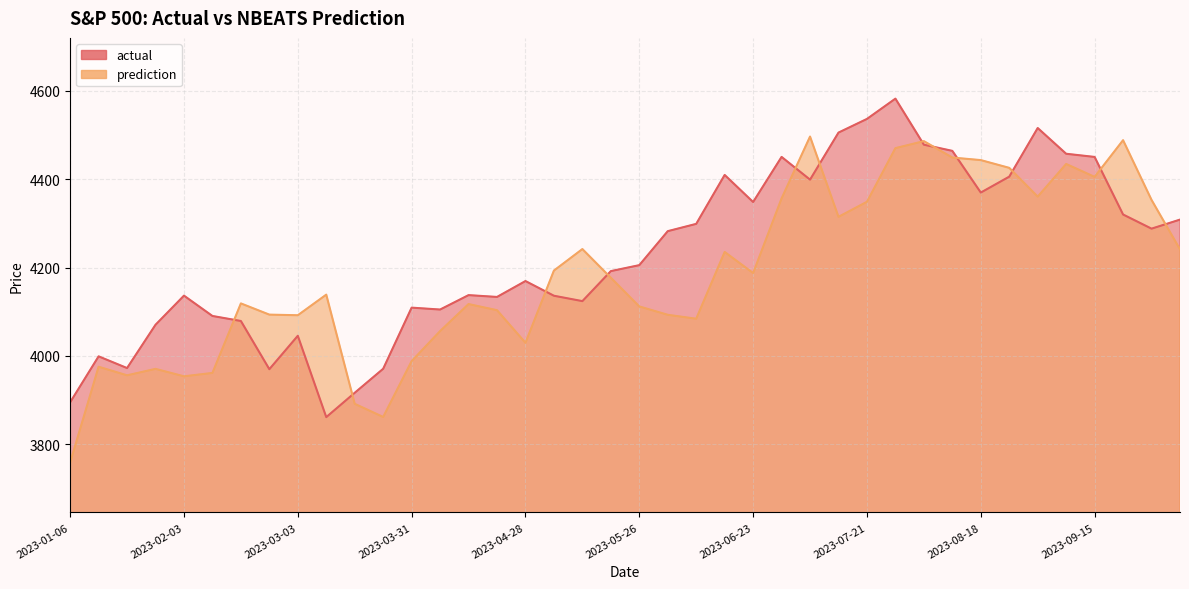

List the series in order of their peak value, lowest first.

prediction, actual